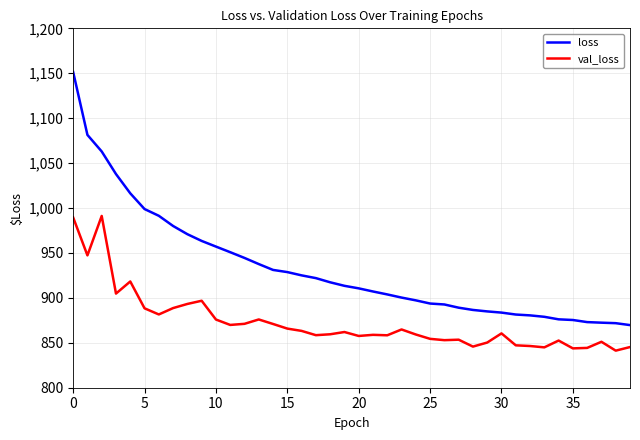

True or false: val_loss and loss cross at least once.

False